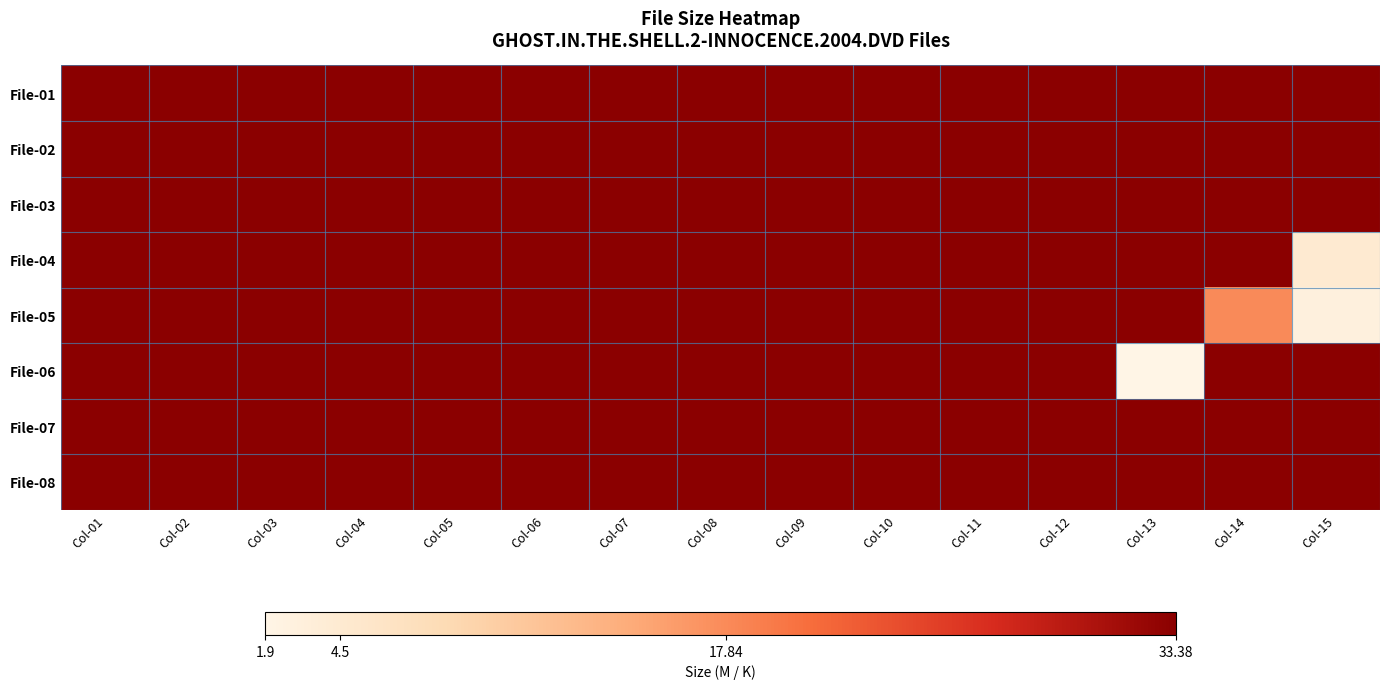

At which category is the sum across all series the highest?

Col-01